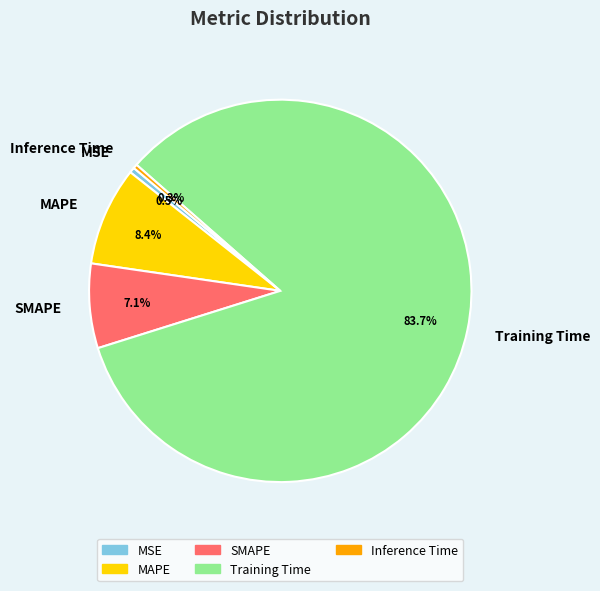

Which has a higher value, SMAPE or Inference Time?

SMAPE